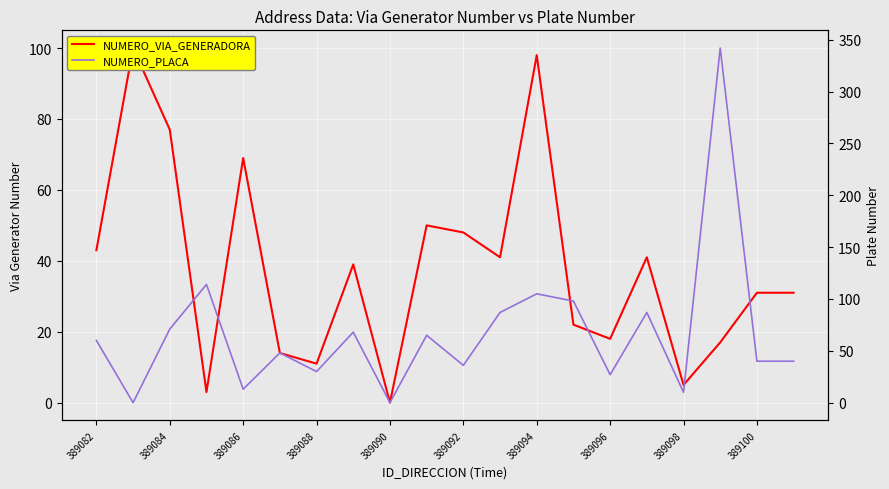

What are all the series names shown in the legend?

NUMERO_VIA_GENERADORA, NUMERO_PLACA